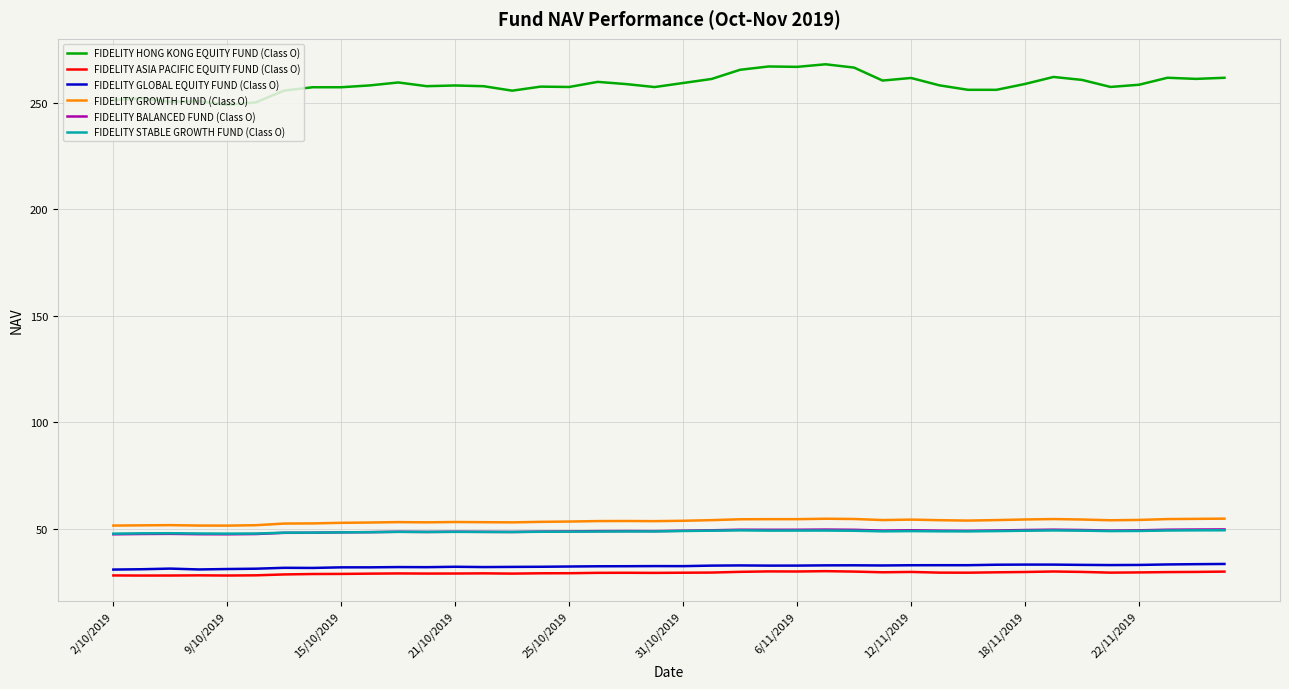

True or false: FIDELITY GLOBAL EQUITY FUND (Class O) and FIDELITY STABLE GROWTH FUND (Class O) intersect in this chart.

False